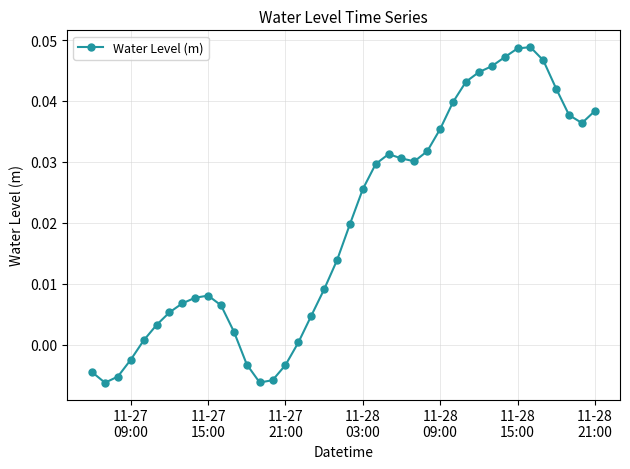

True or false: the data has more than 2 interior local peaks.

True